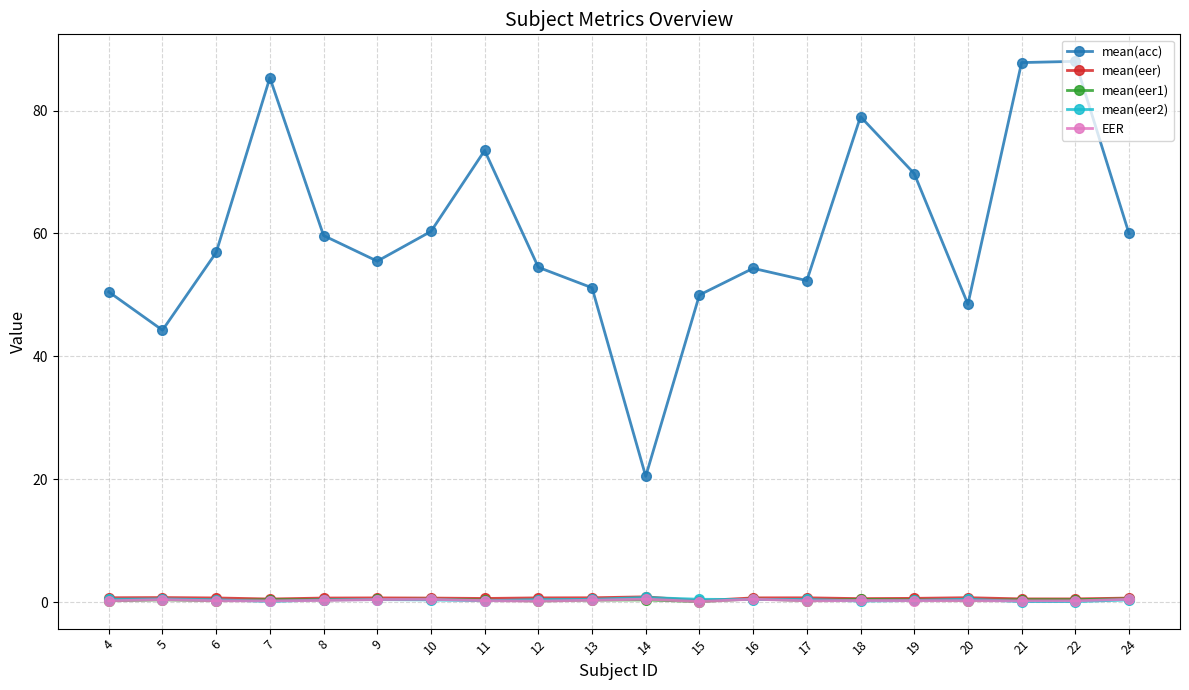

How many categories are shown in the chart?

20